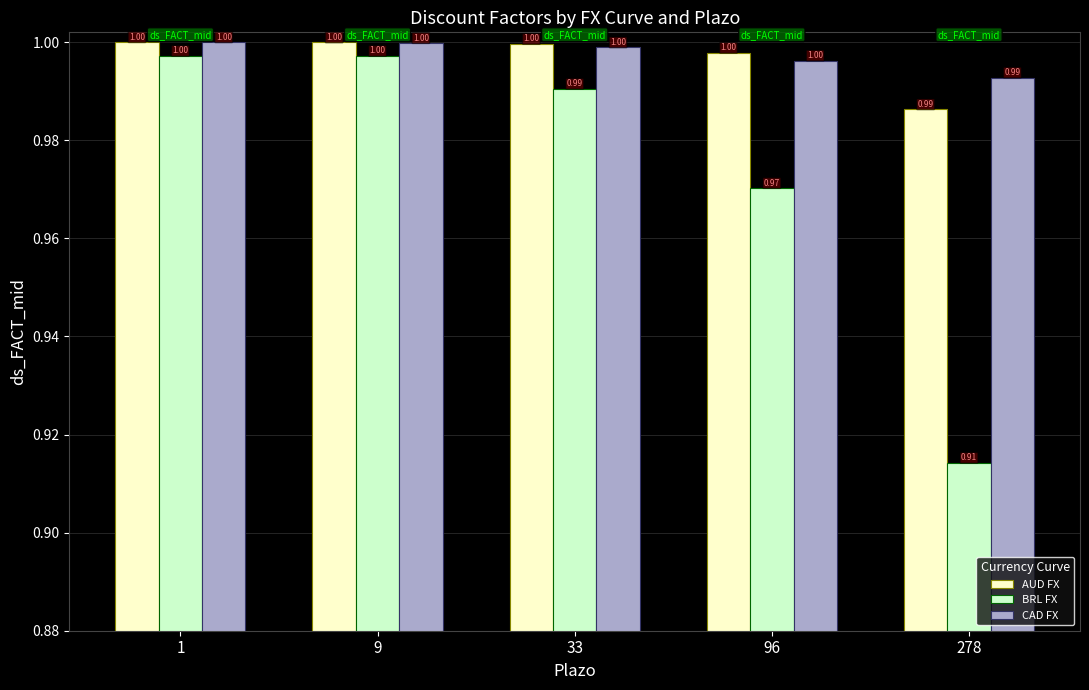

Which series has the widest spread of values?

BRL FX